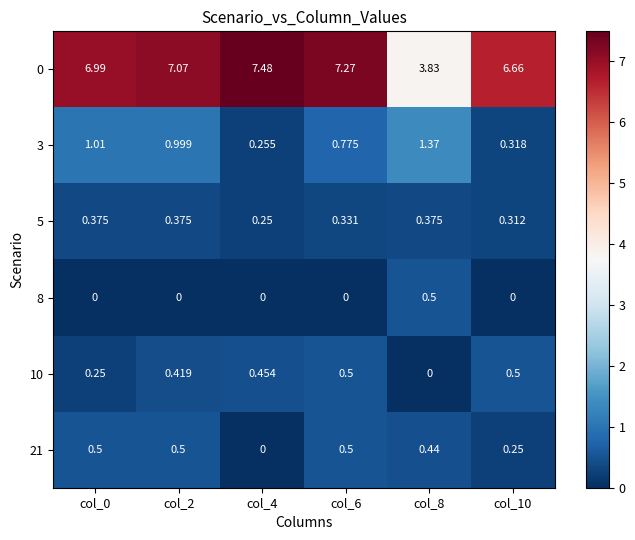

Is the value of 3 at col_8 greater than the value of 21 at col_10?

Yes